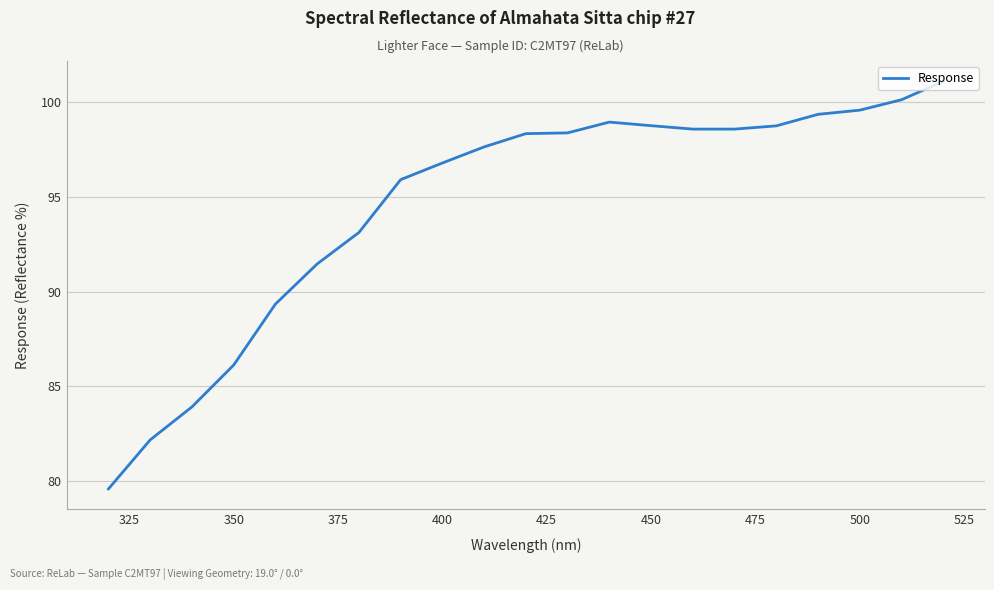

What is the greatest value displayed?

101.1